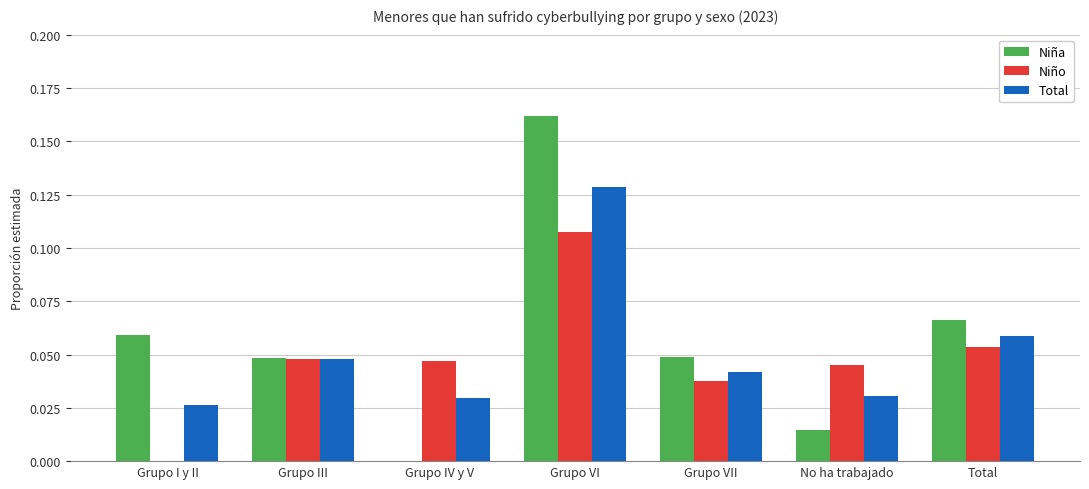

Are the bars horizontal?

No